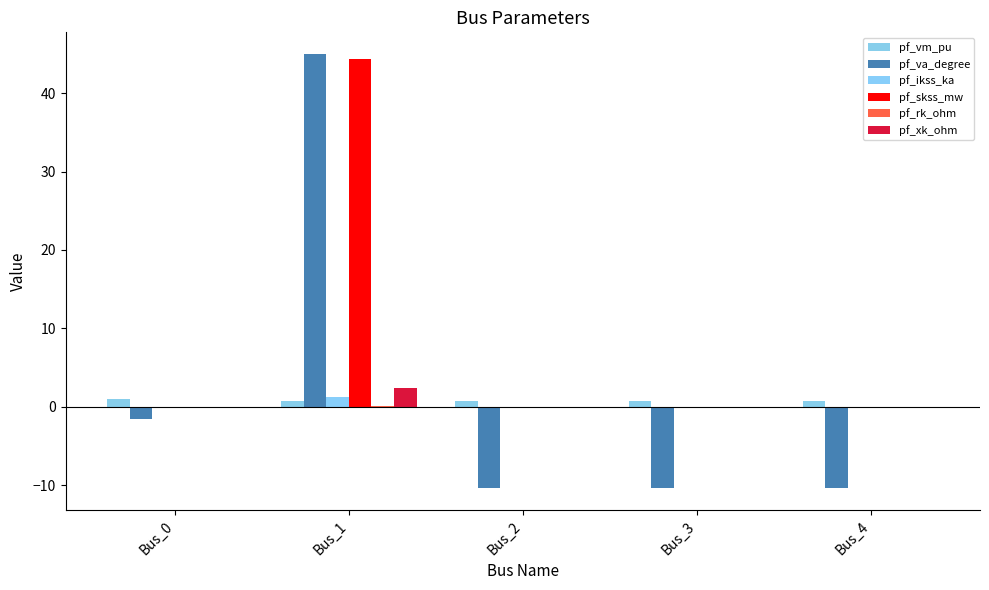

How many data points does each series have?

5